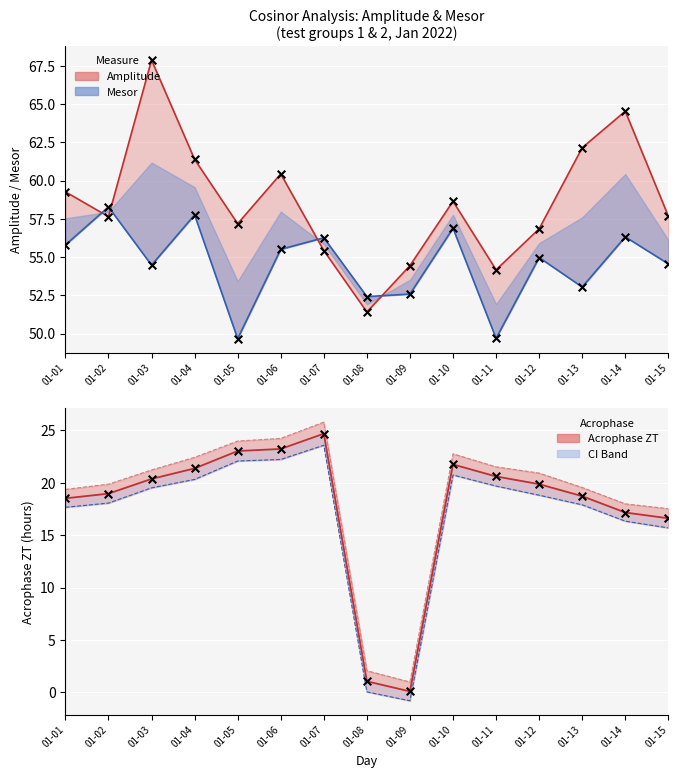

Which series has the largest total across all categories?

amplitude